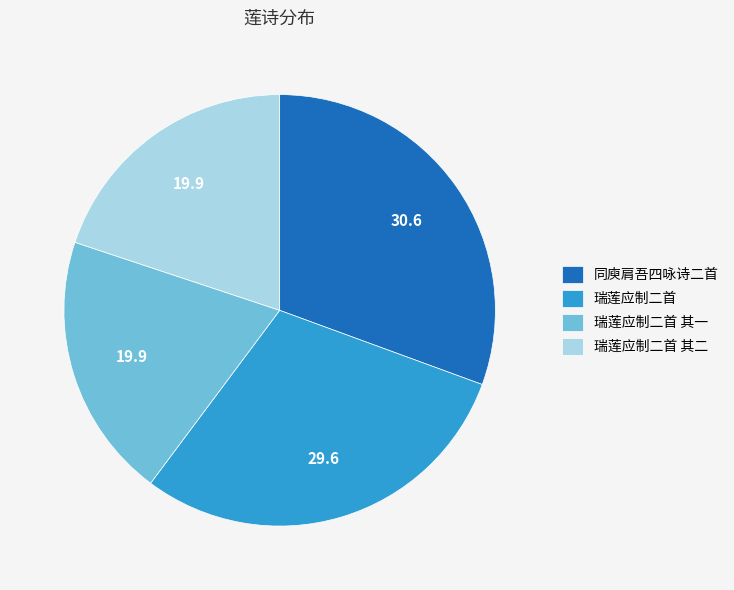

Which category has the biggest portion of the pie?

同庾肩吾四咏诗二首